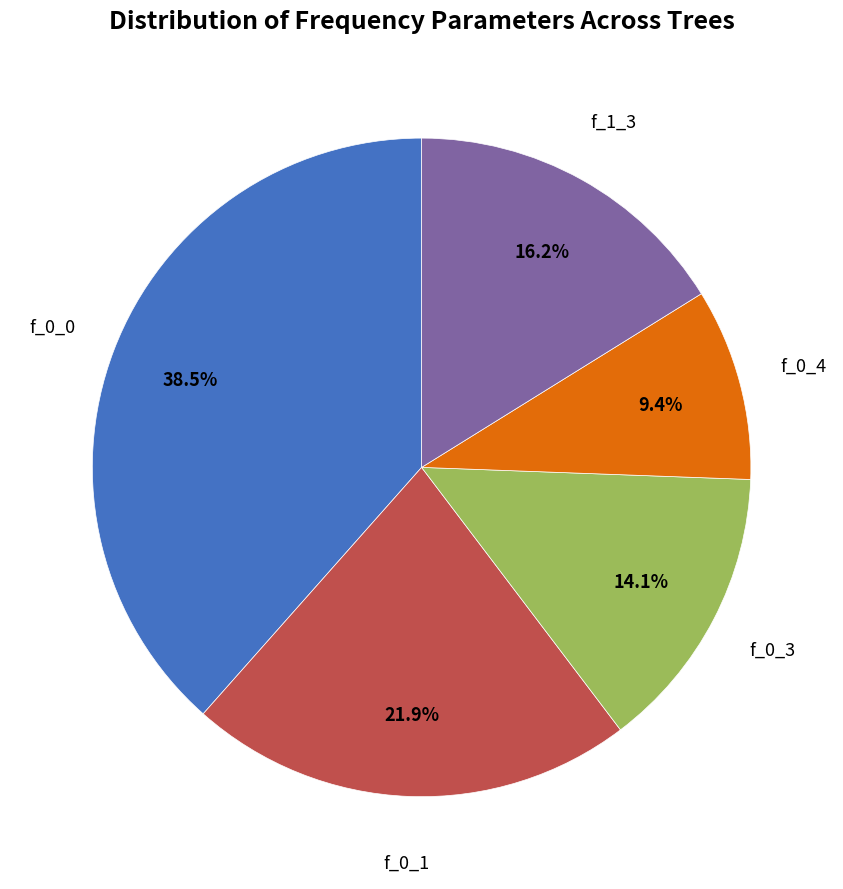

Rank the categories by value from lowest to highest.

f_0_4, f_0_3, f_1_3, f_0_1, f_0_0